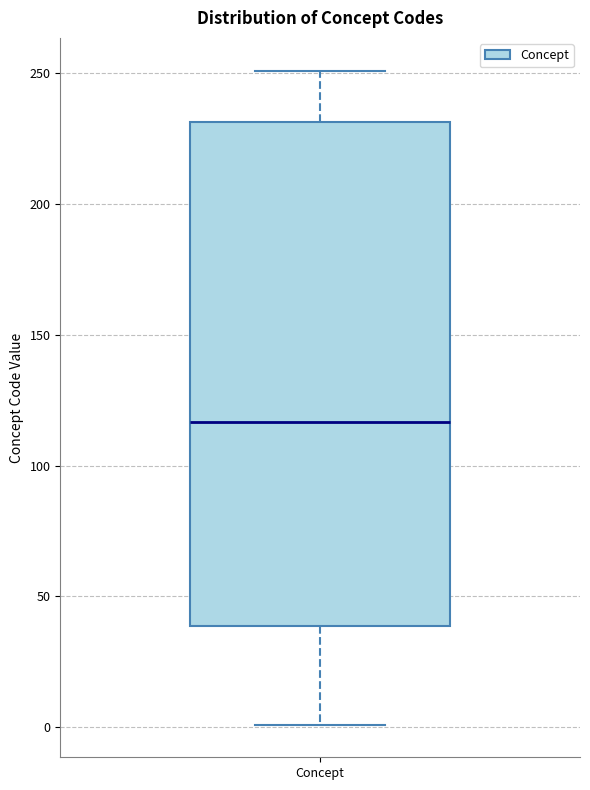

Transcribe this box plot: give where the median line is, the range the box spans, and where the two whiskers end, as read against the y-axis. The values are not printed on the chart, so give them approximately, as read against the axis.

median 115, box 40 to 230, whiskers 0 to 250